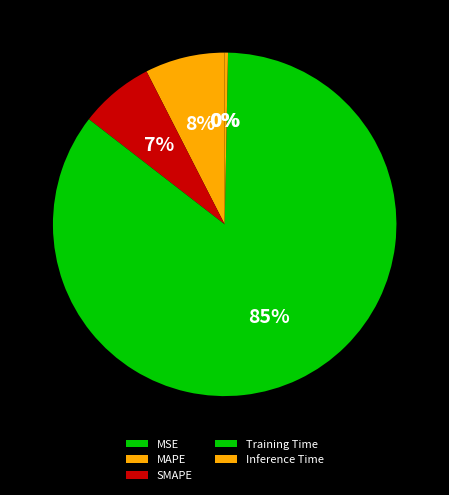

To the nearest percent, what is the difference between the largest and smallest slice percentages?

85%